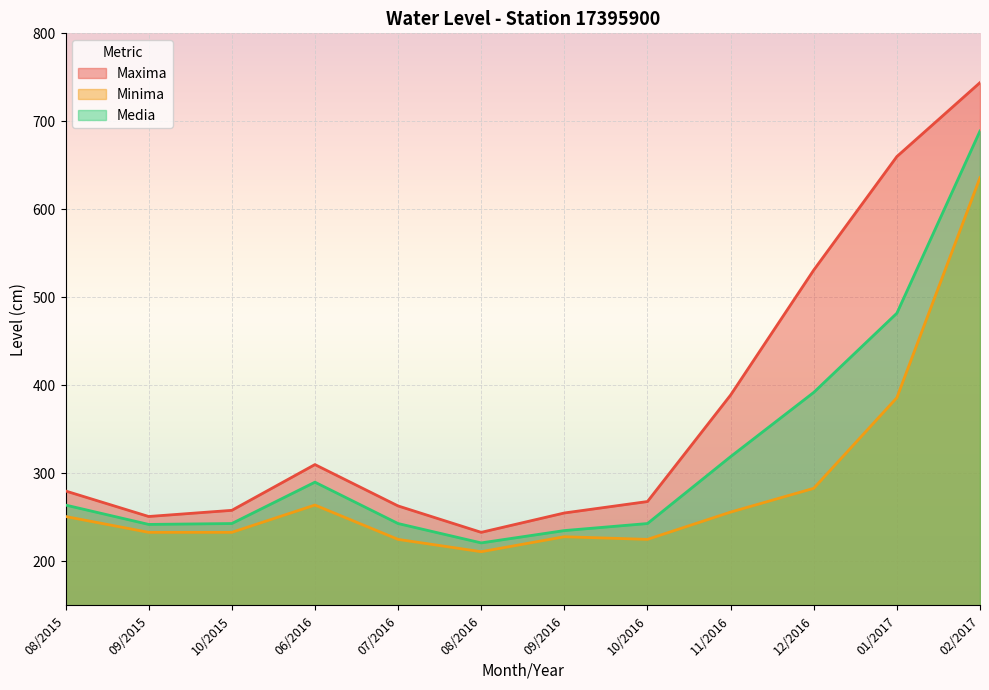

List the labels in order of Maxima value, largest first.

02/2017, 01/2017, 12/2016, 11/2016, 06/2016, 08/2015, 10/2016, 07/2016, 10/2015, 09/2016, 09/2015, 08/2016